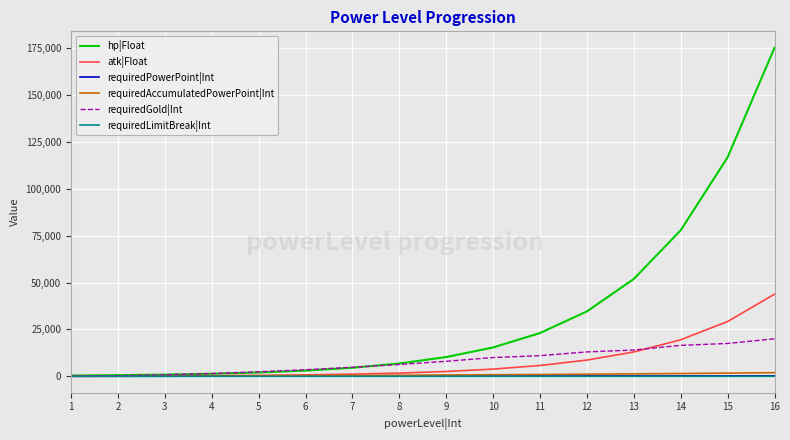

At which label is atk|Float closest to 21944?

14